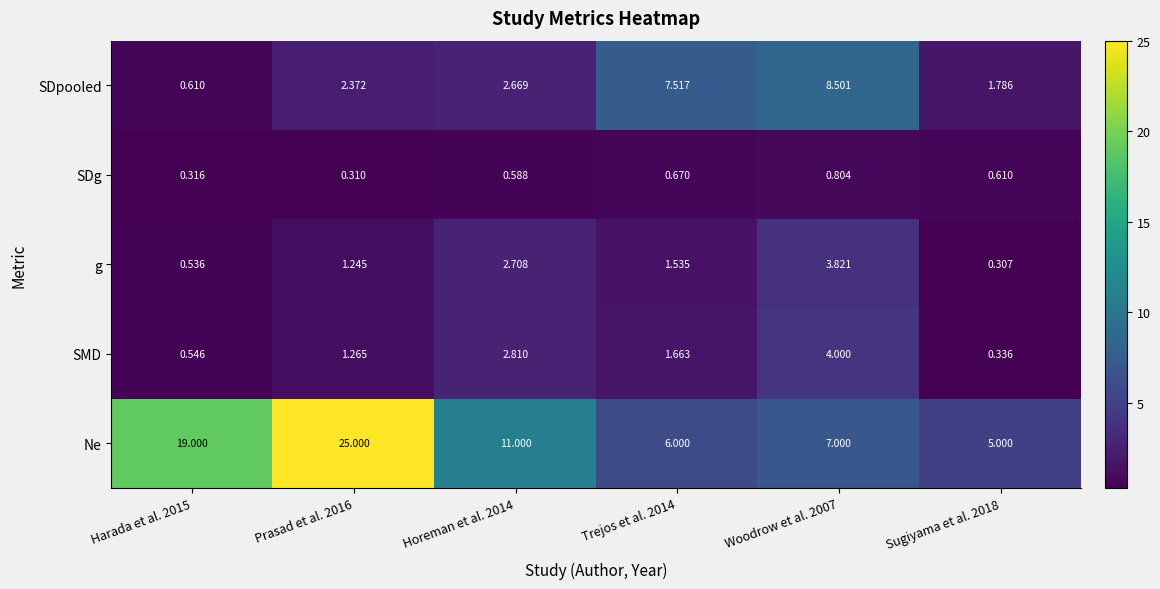

Between Trejos et al. 2014 and Woodrow et al. 2007, which series saw the biggest shift?

SMD